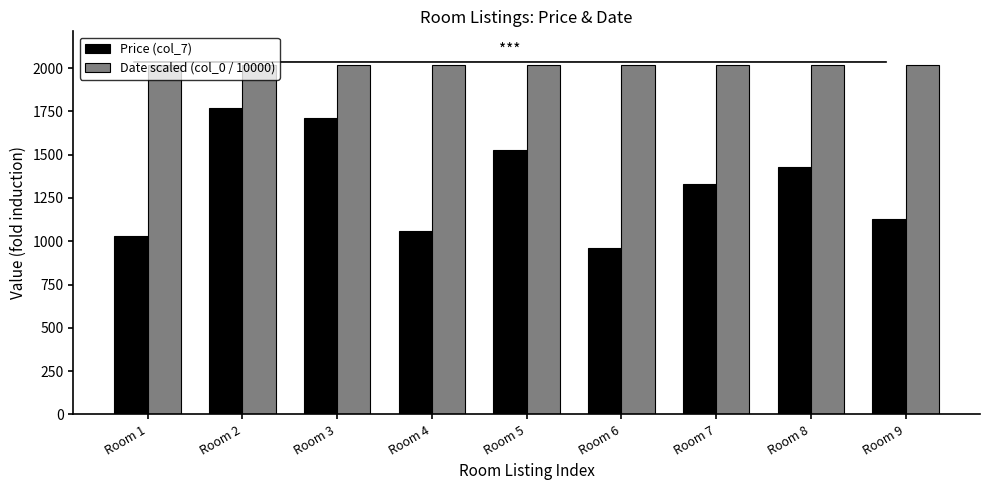

List the series in order of their overall mean, lowest first.

Price (col_7), Date scaled (col_0 / 10000)